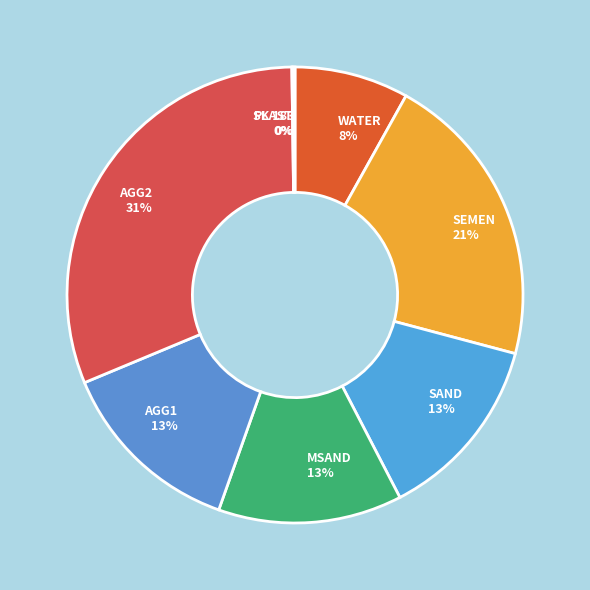

Do SEMEN and SAND together represent more than half of the pie?

No